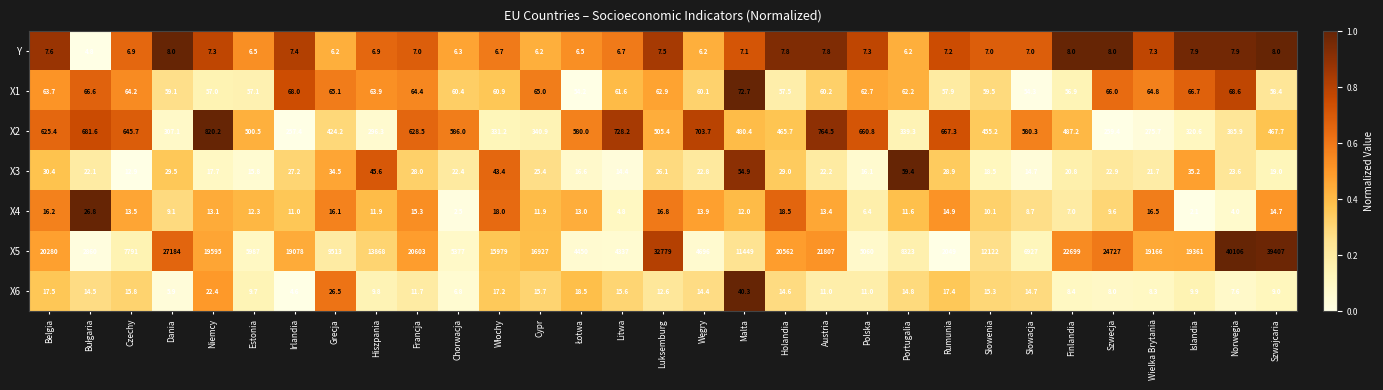

True or false: X1 has a value of 72.7 at Malta.

True